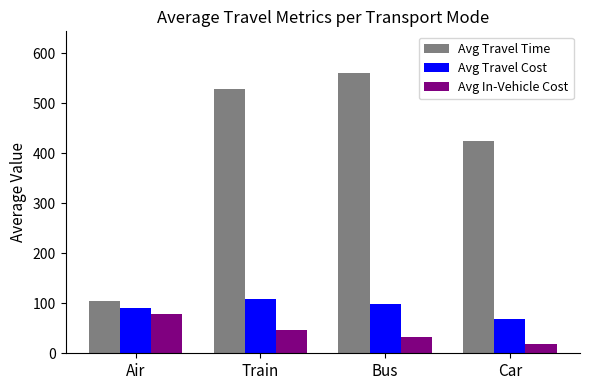

At how many categories does at least one series exceed 287?

3